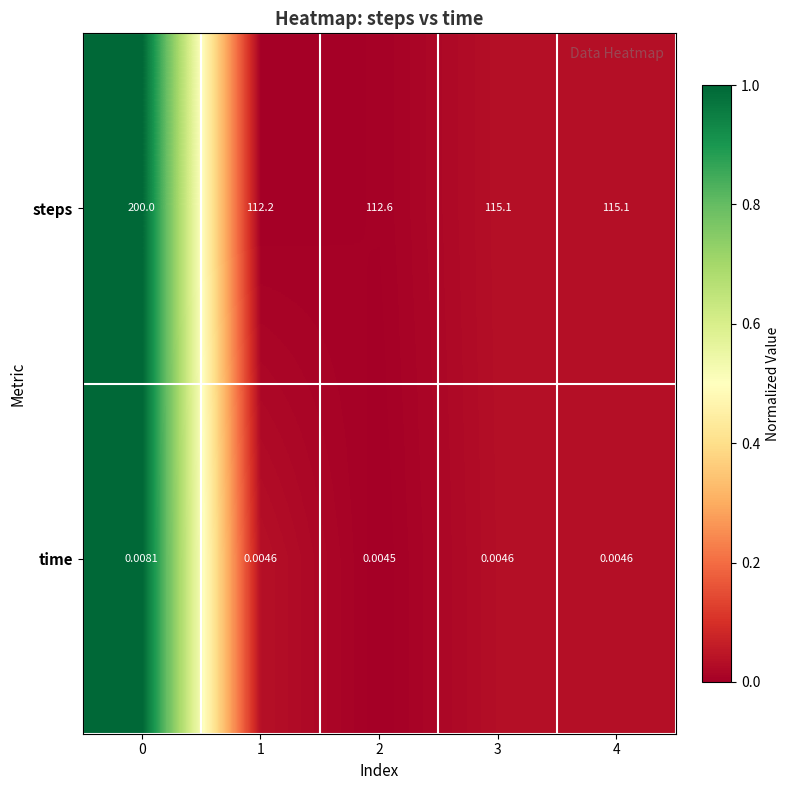

Which series has the largest total across all categories?

steps